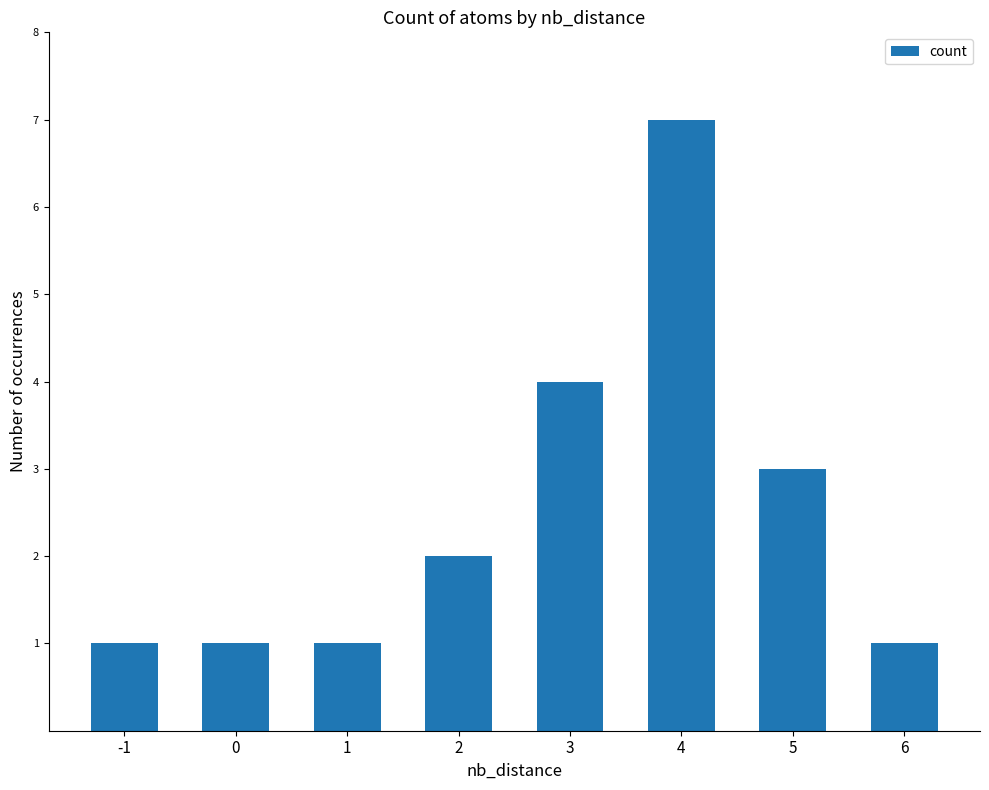

How many bars are there in total?

8